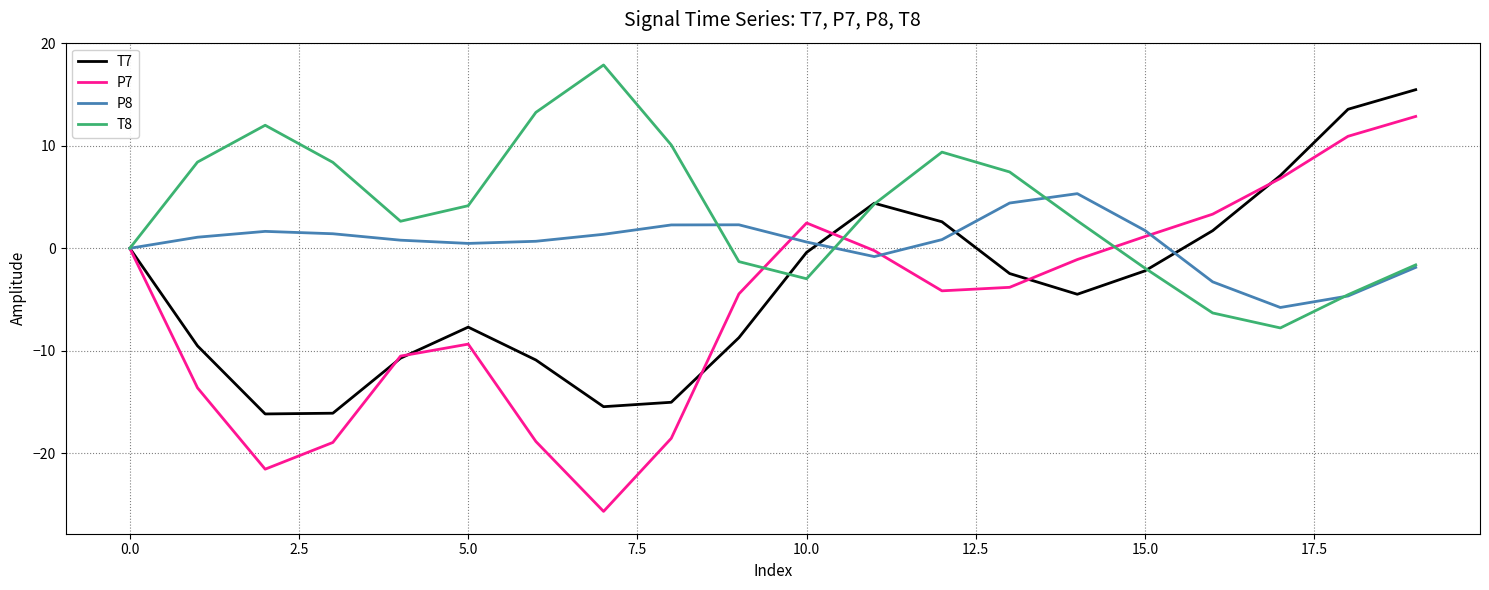

List the series in order of their overall mean, lowest first.

P7, T7, P8, T8